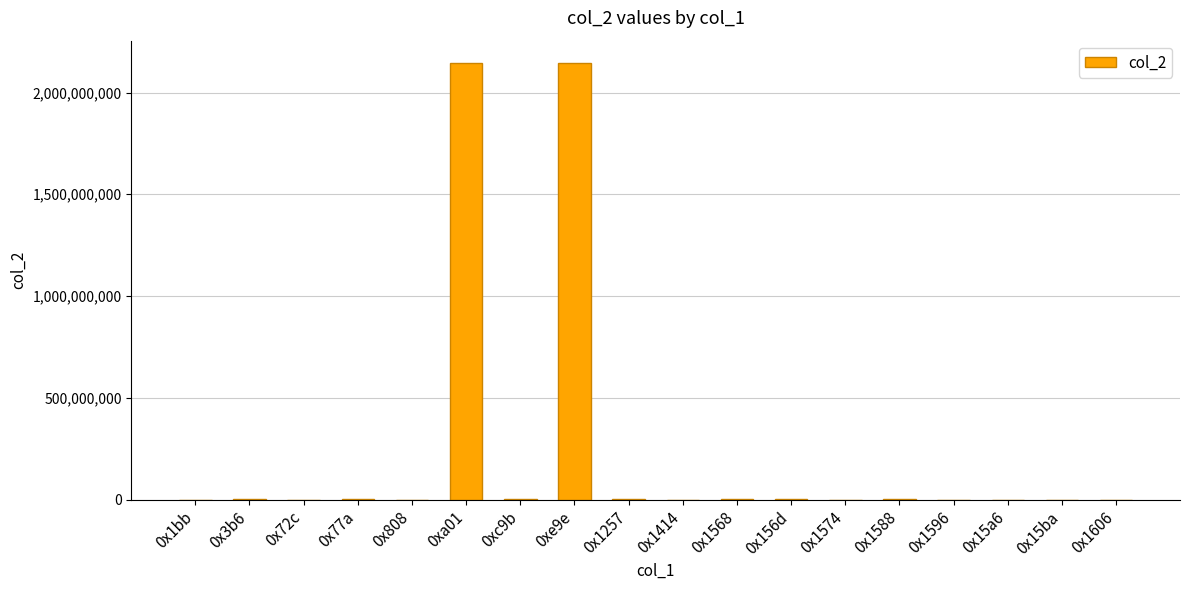

What is the greatest value displayed?

2147483647